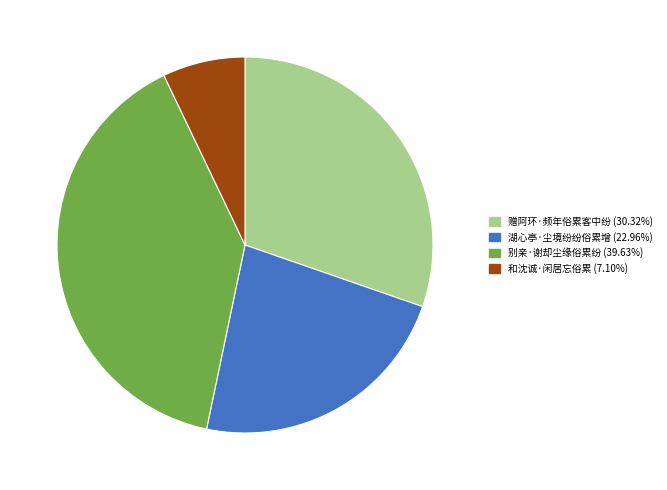

Combined, do 赠阿环·频年俗累客中纷 and 湖心亭·尘境纷纷俗累增 account for over 50%?

Yes